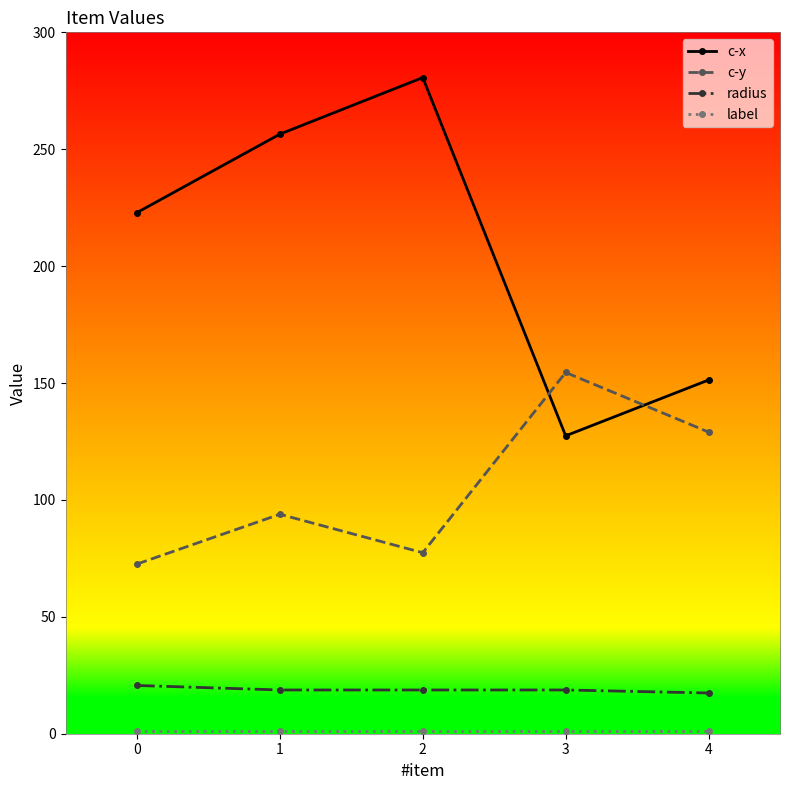

Where is the first local maximum for c-x?

2